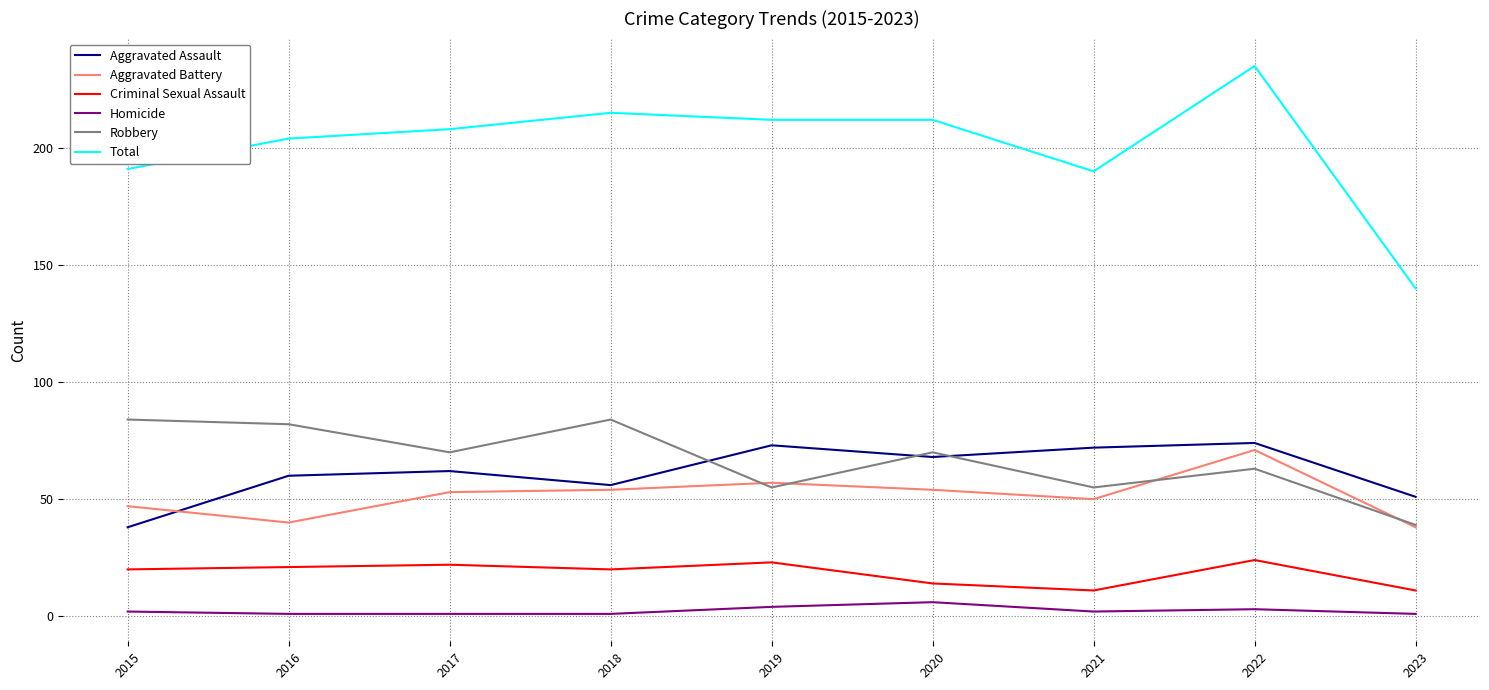

What is the spread (max minus min) of values at 2022?

232